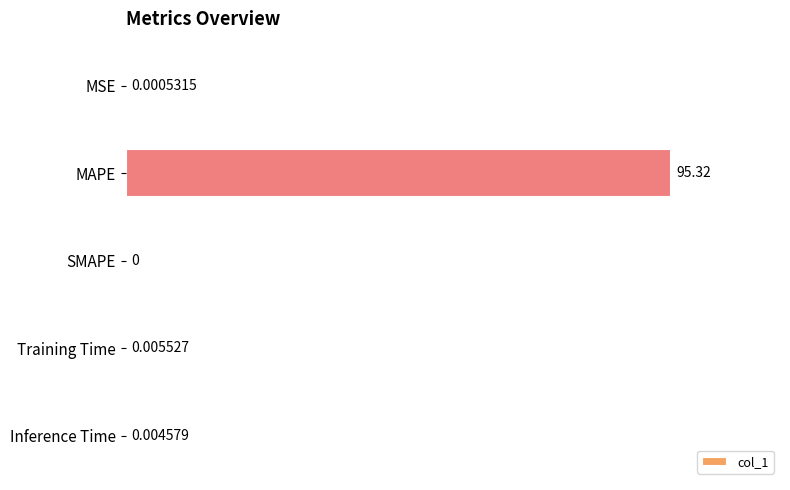

Between Inference Time and MAPE, which is larger?

MAPE